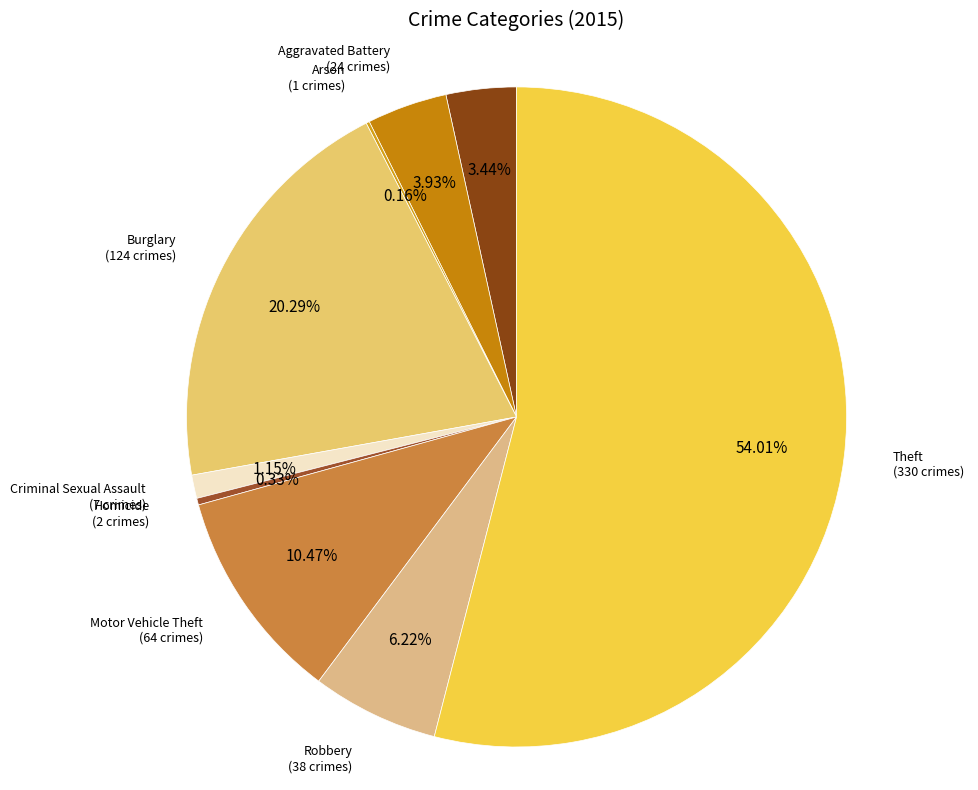

Is the sum of Homicide and Motor Vehicle Theft greater than half?

No